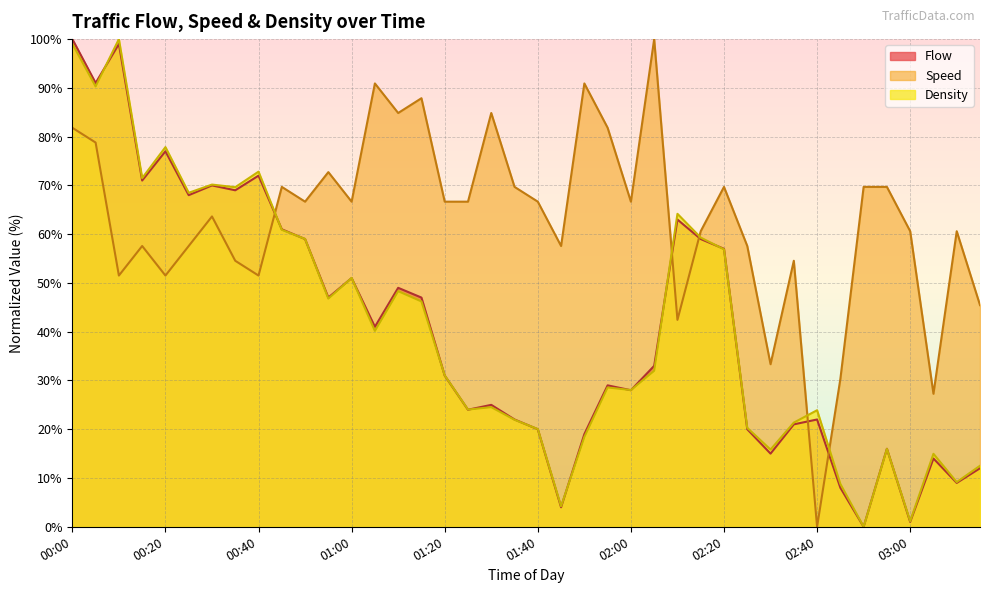

What is the difference between the highest and lowest values at 02:00?

38.7